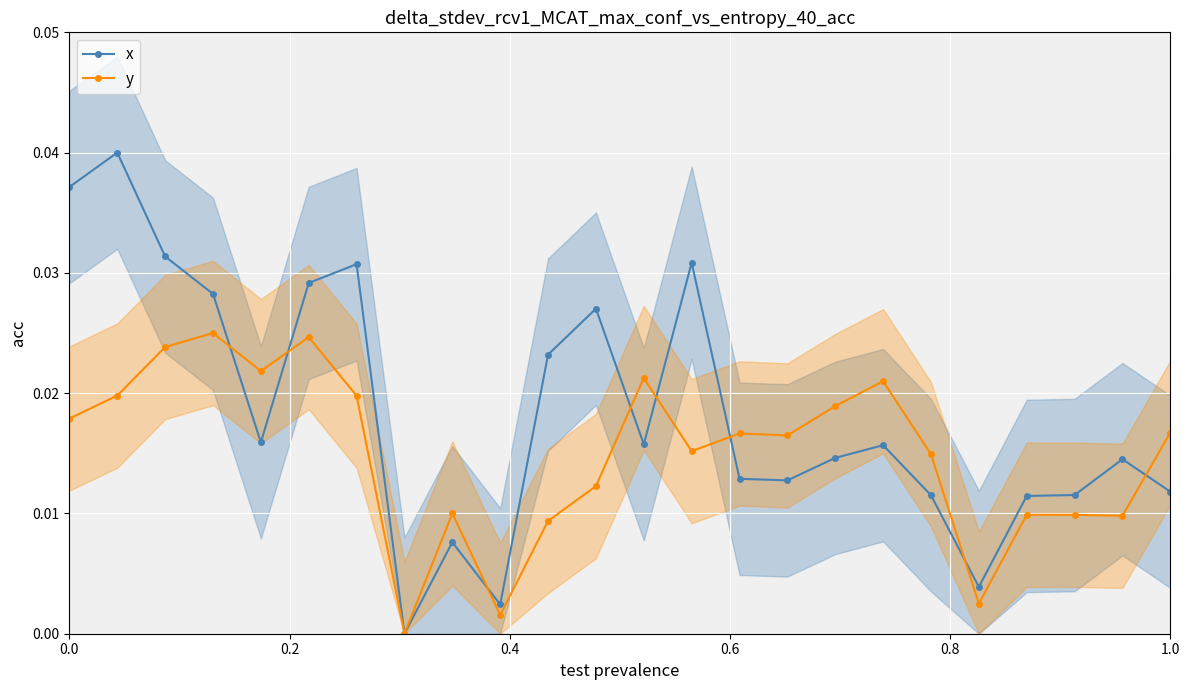

Which series has the largest total across all categories?

x